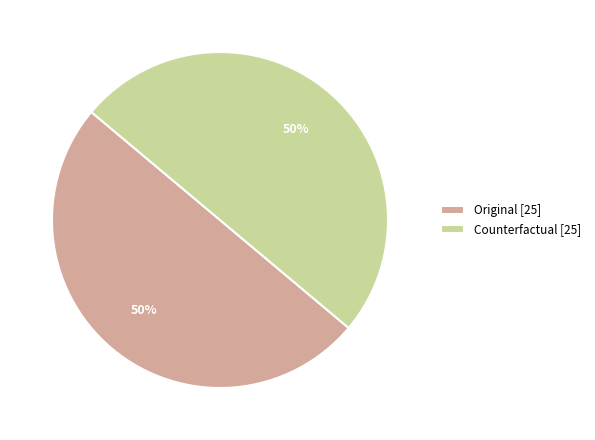

What percentage is the Original [25] slice, to the nearest percent?

50%